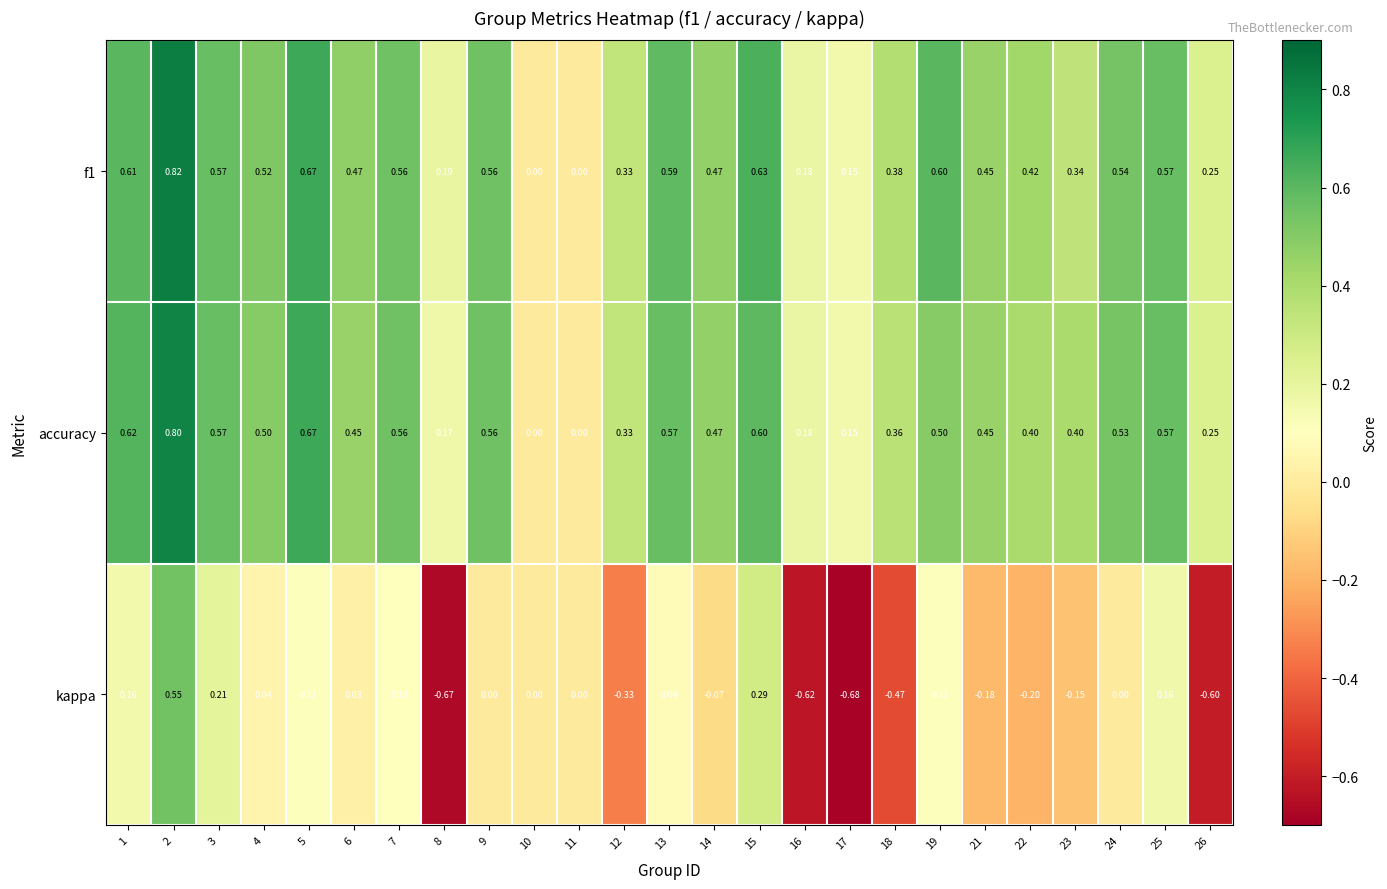

Which series has the widest spread of values?

kappa